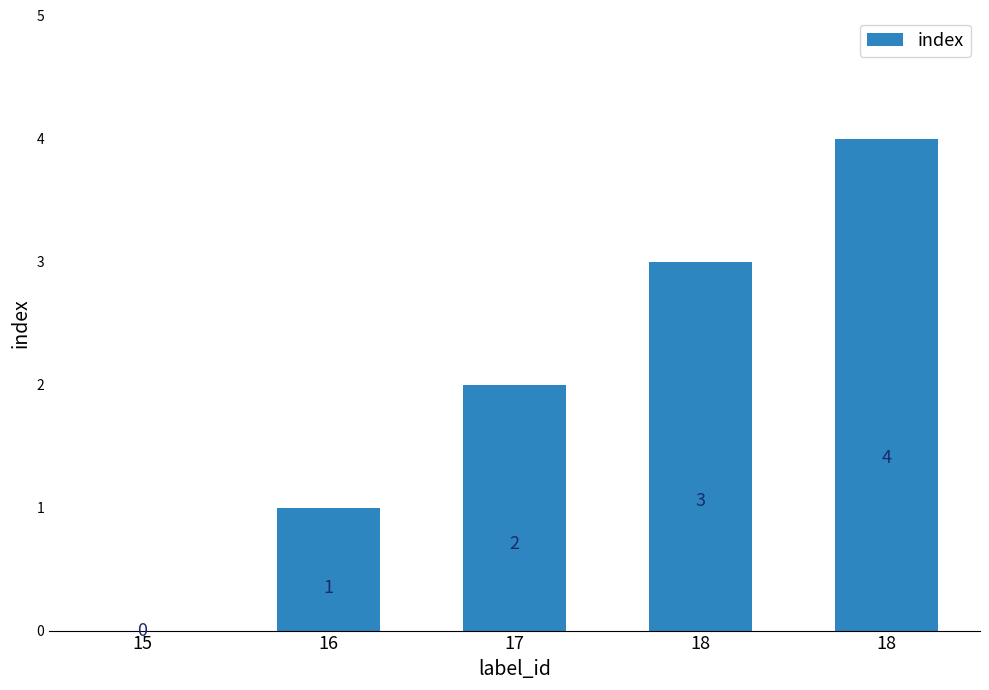

How many distinct data groups are displayed?

1